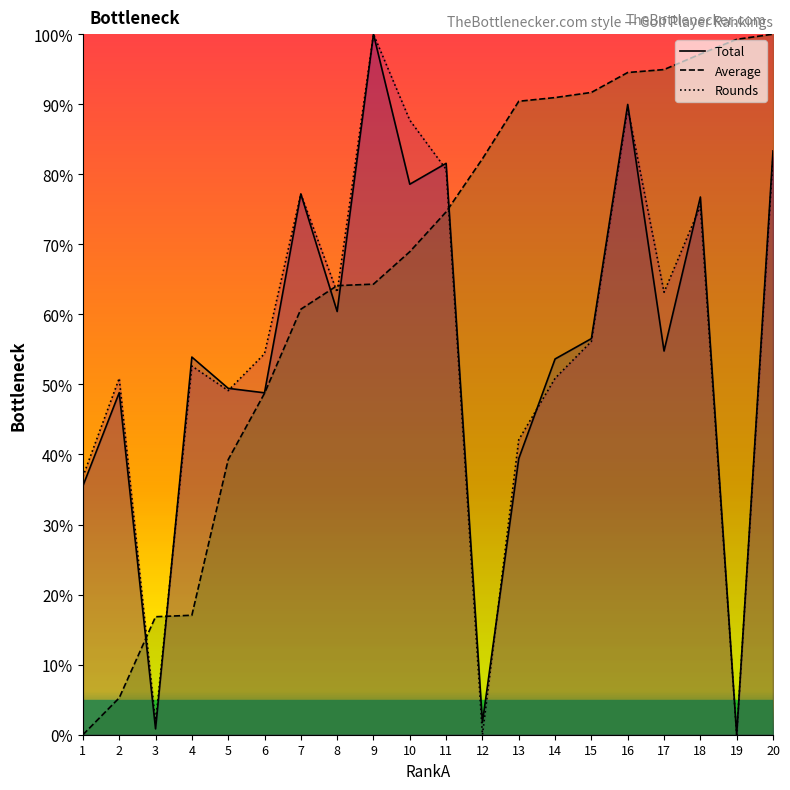

Which label corresponds to the smallest value in the chart?

19